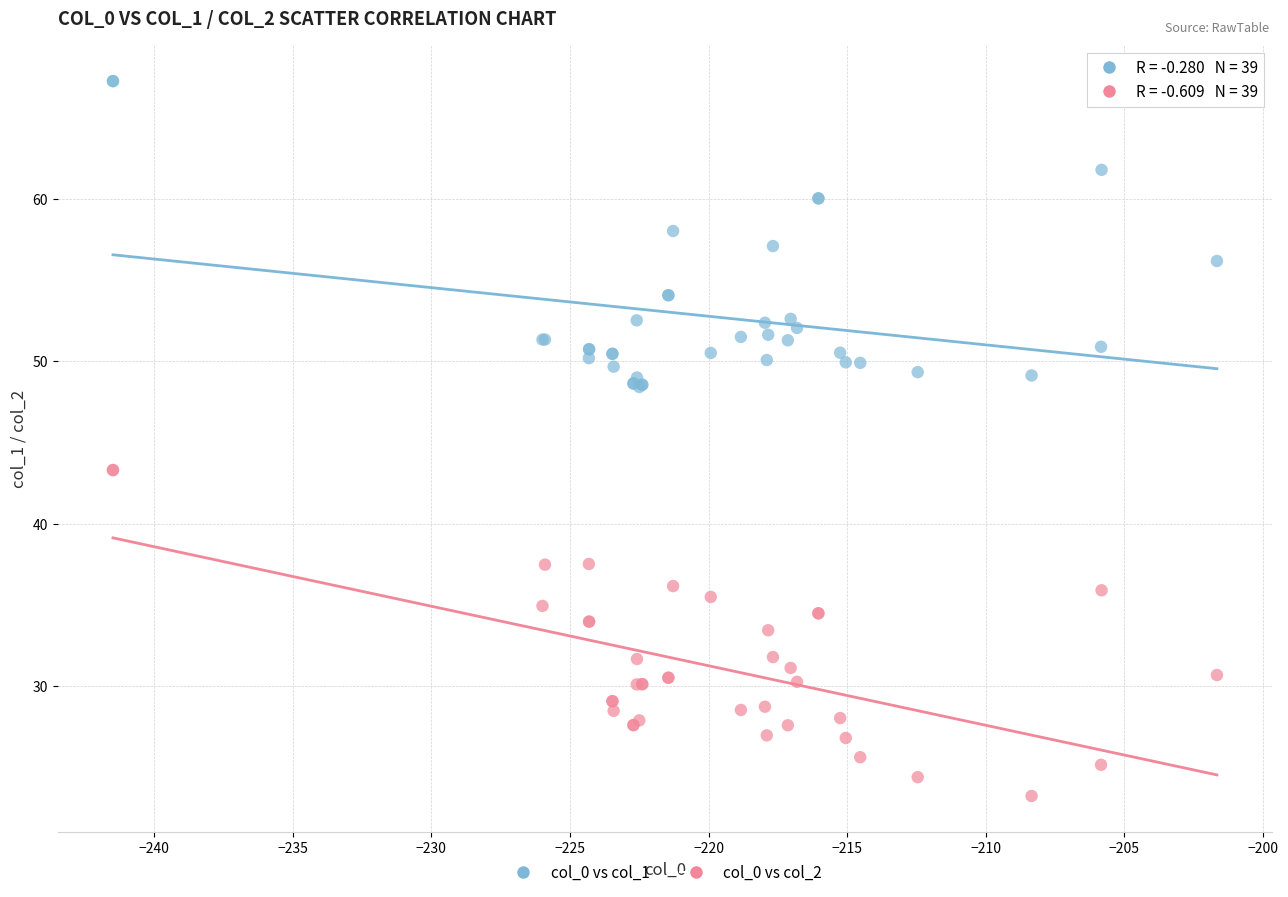

Which series has the largest Y range (max minus min)?

col_0 vs col_2